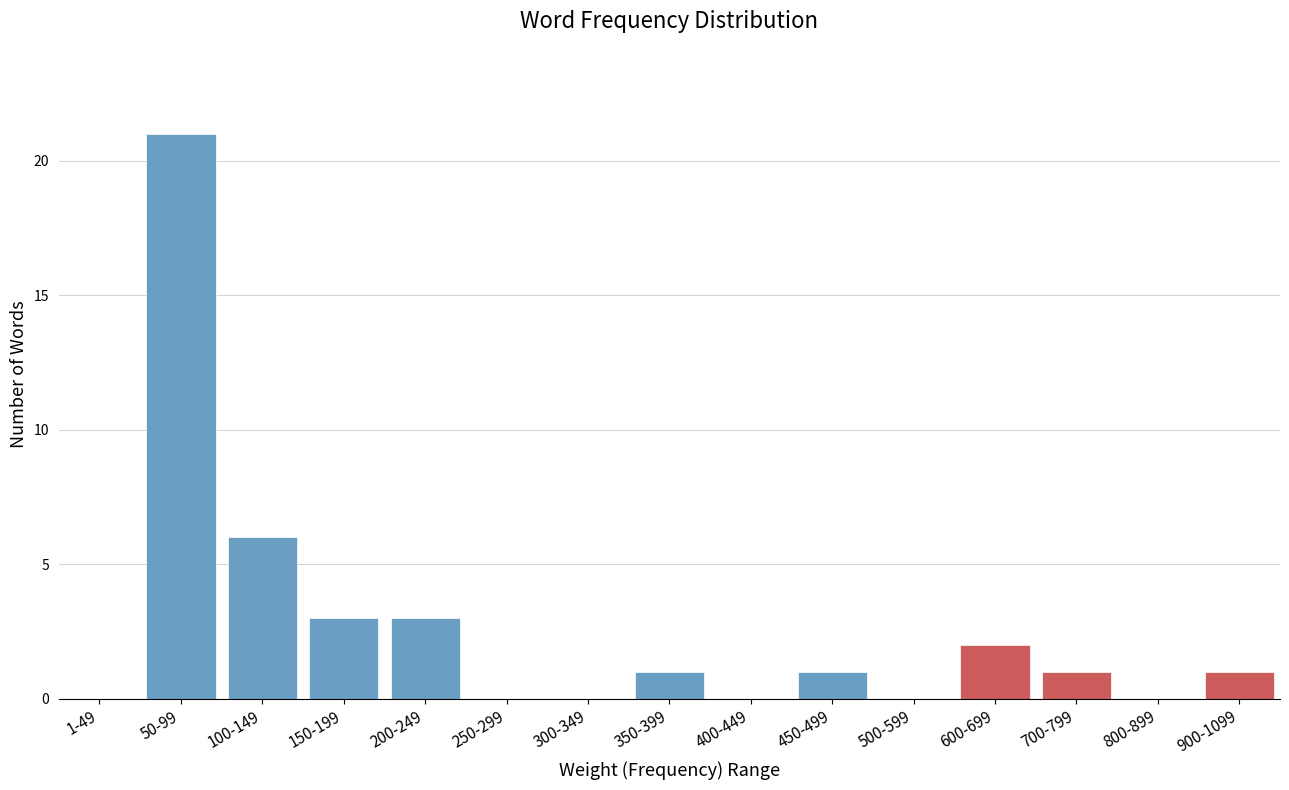

Reading right to left, extract all data points from this chart.

900-1099=1	800-899=0	700-799=1	600-699=2	500-599=0	450-499=1	400-449=0	350-399=1	300-349=0	250-299=0	200-249=3	150-199=3	100-149=6	50-99=21	1-49=0